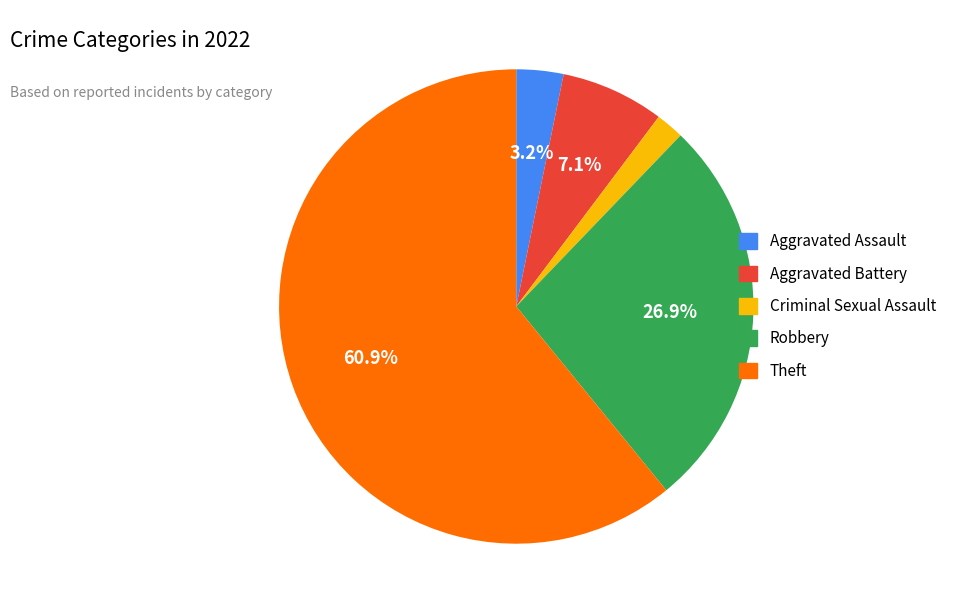

Rank the categories by value from lowest to highest.

Criminal Sexual Assault, Aggravated Assault, Aggravated Battery, Robbery, Theft